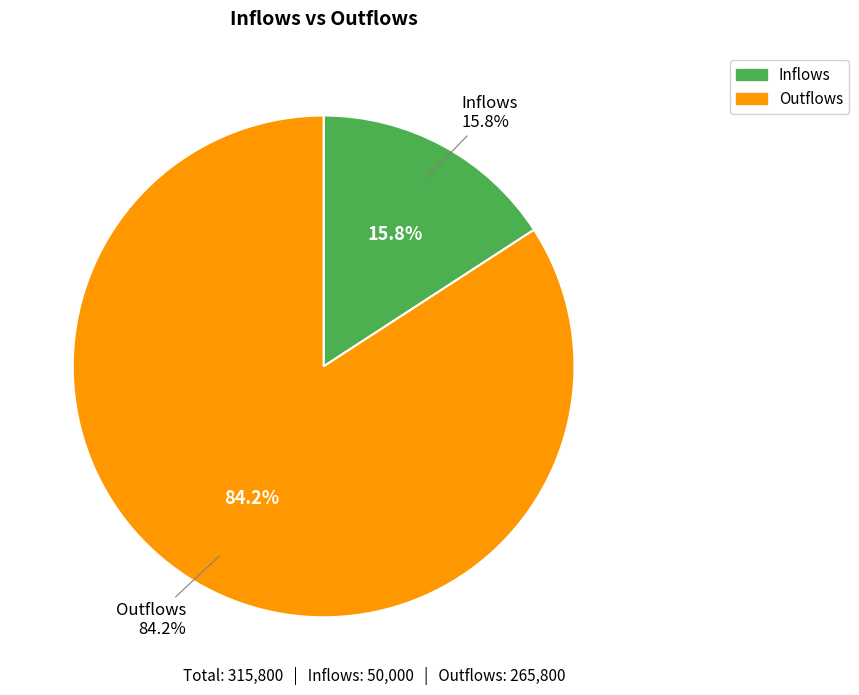

Which category accounts for the majority?

Outflows